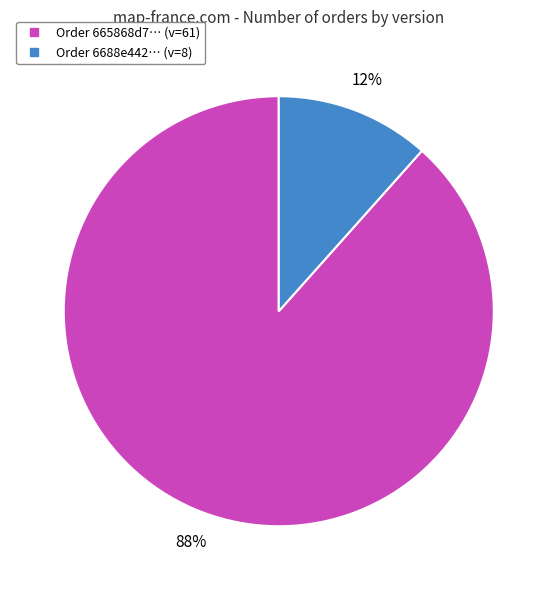

How many slices are in this pie chart?

2